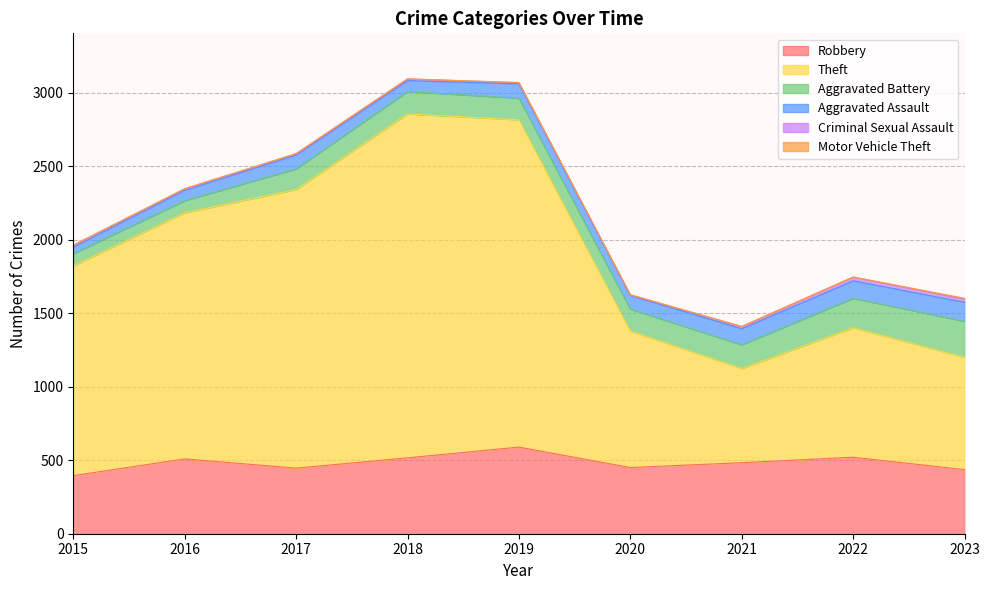

What is the spread (max minus min) of values at 2016?

1669